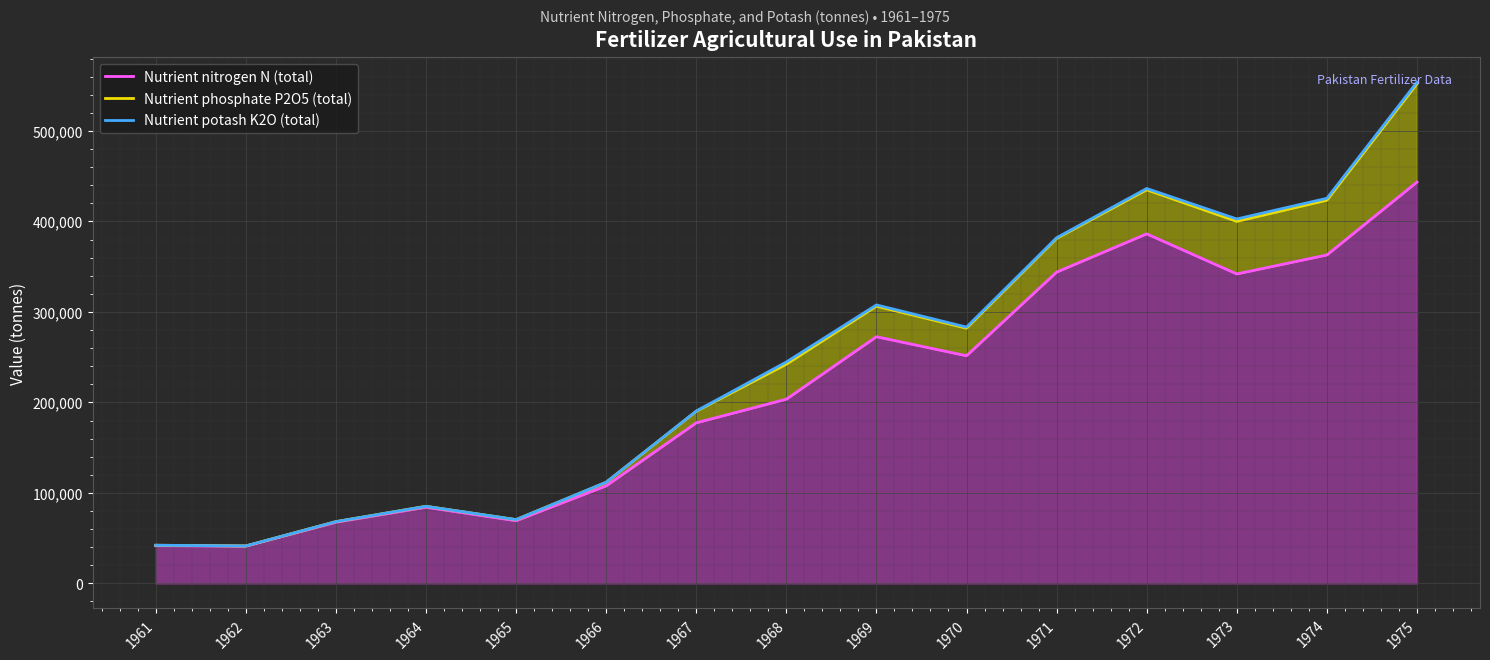

What is the approximate value of Nutrient nitrogen N (total) at 1971, to the nearest 10?

343970